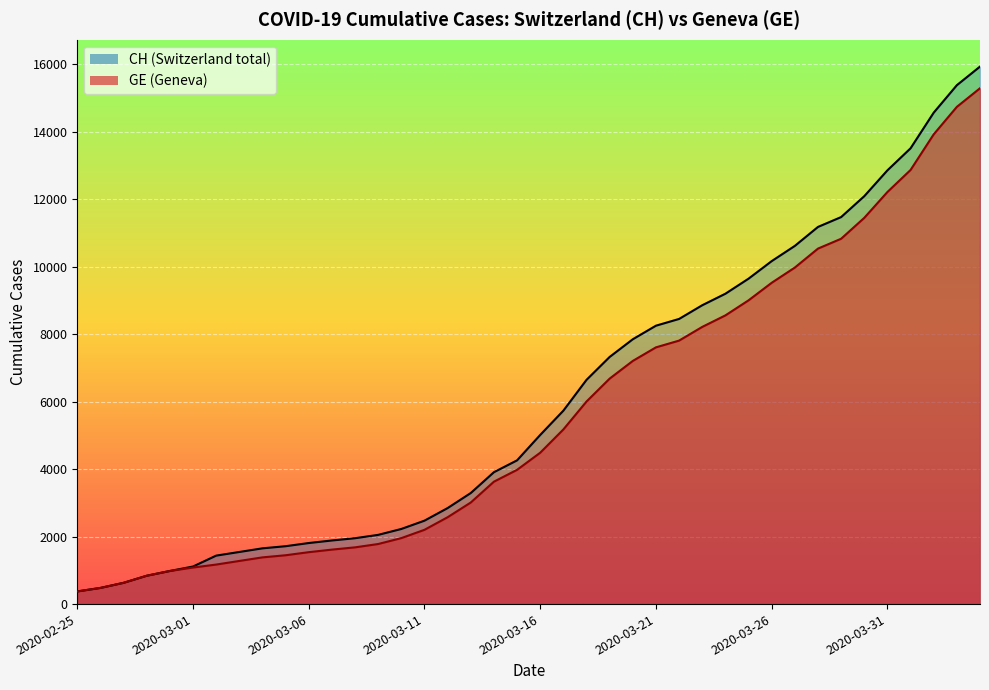

True or false: CH and GE cross at least once.

False